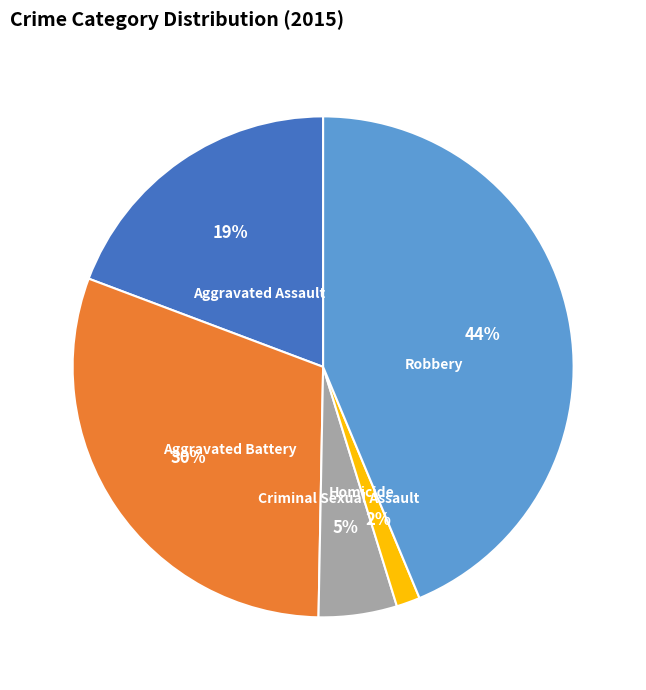

How many slices are in this pie chart?

5